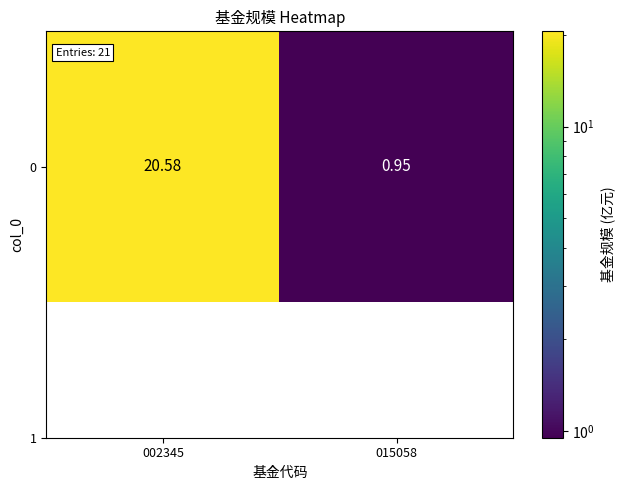

Which label corresponds to the largest value in the chart?

002345